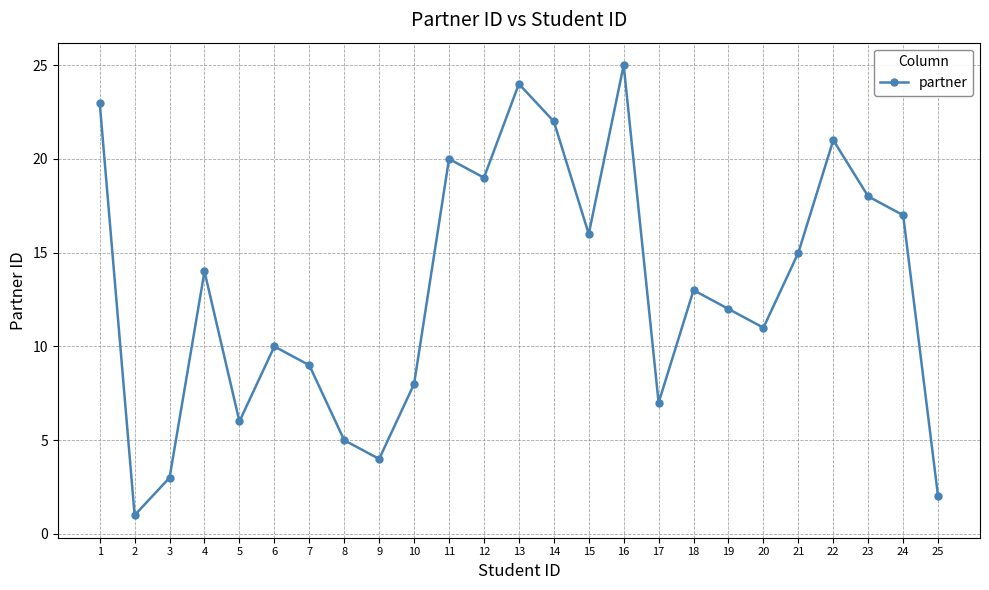

What is the change in value from 1 to 7?

-14